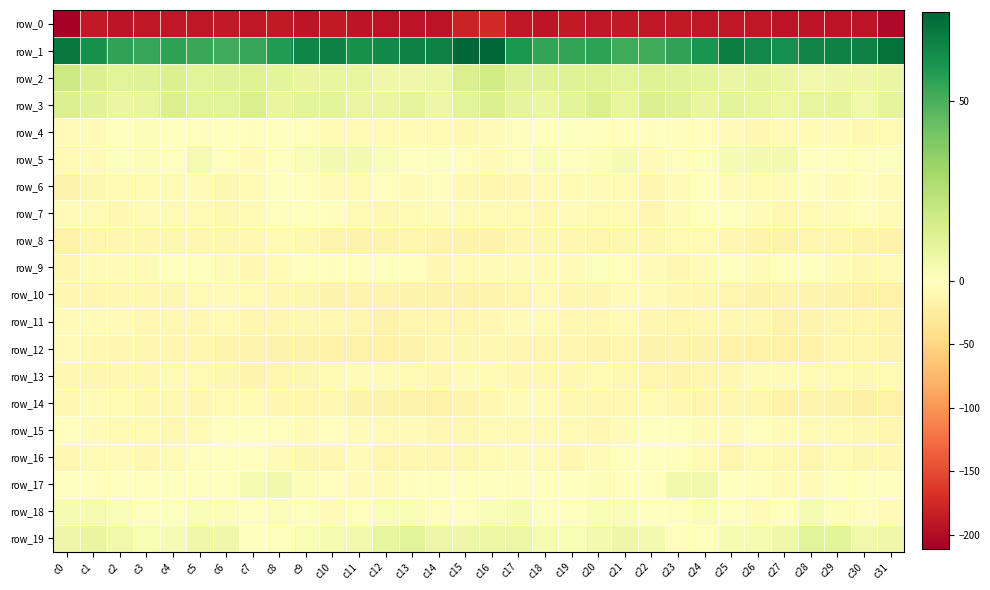

Rank the series at c26 from lowest to highest value.

row_0, row_12, row_10, row_8, row_14, row_11, row_4, row_16, row_6, row_13, row_18, row_9, row_7, row_15, row_17, row_19, row_5, row_3, row_2, row_1